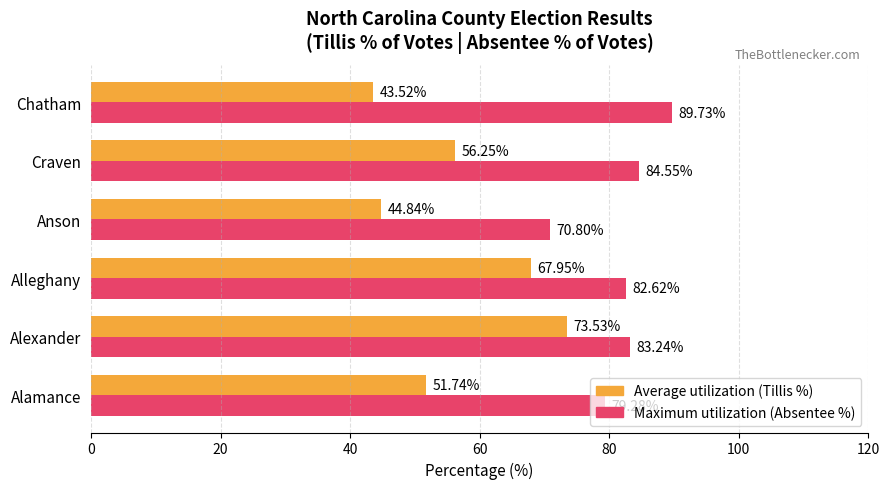

What is the difference between the second highest and minimum values in the Average utilization (Tillis %) series?

24.4